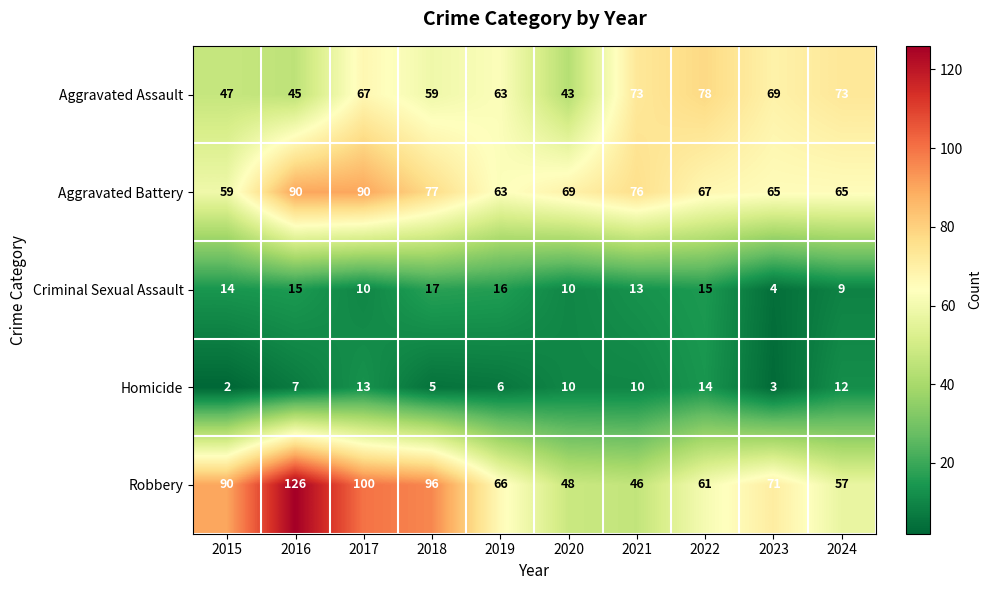

Between 2015 and 2019, which series saw the biggest shift?

Robbery